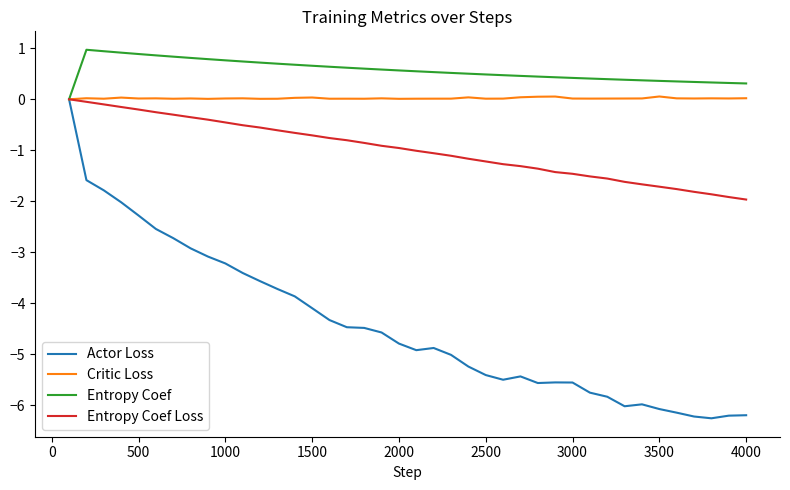

How many series are shown in this chart?

4